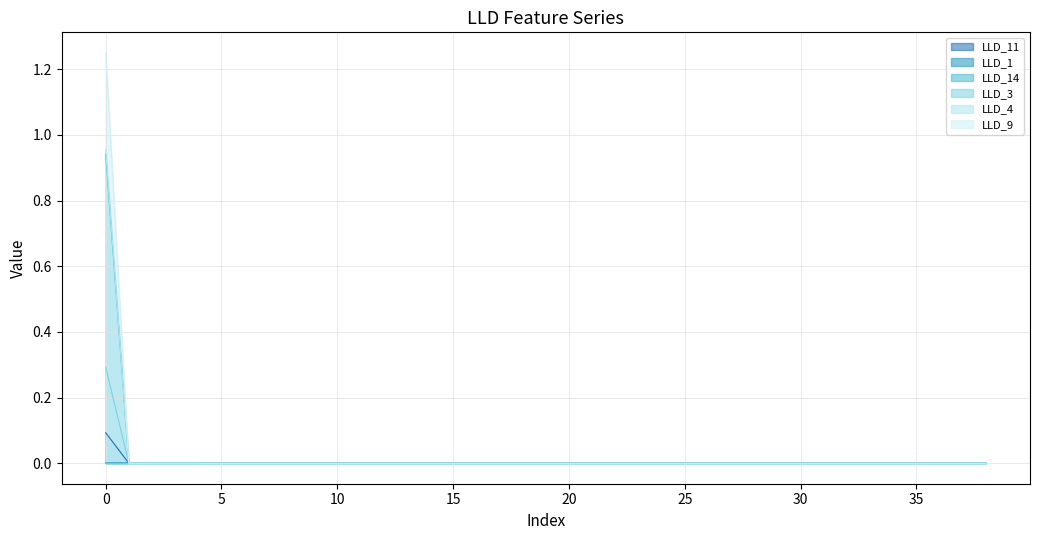

At how many categories does at least one series exceed 1?

1